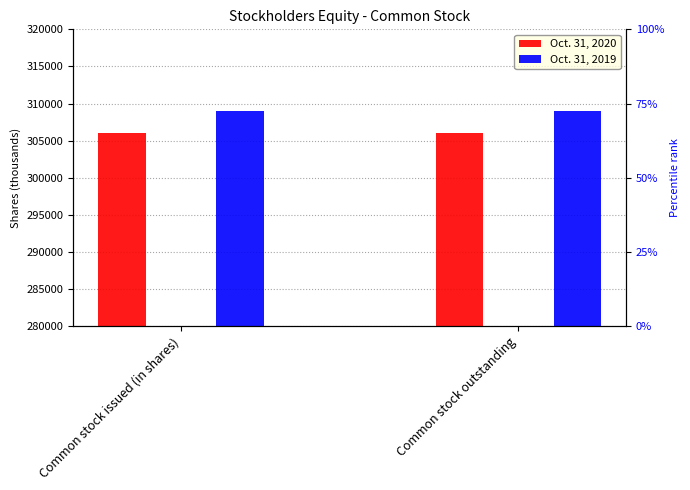

Which series has the largest total across all categories?

Oct. 31, 2019